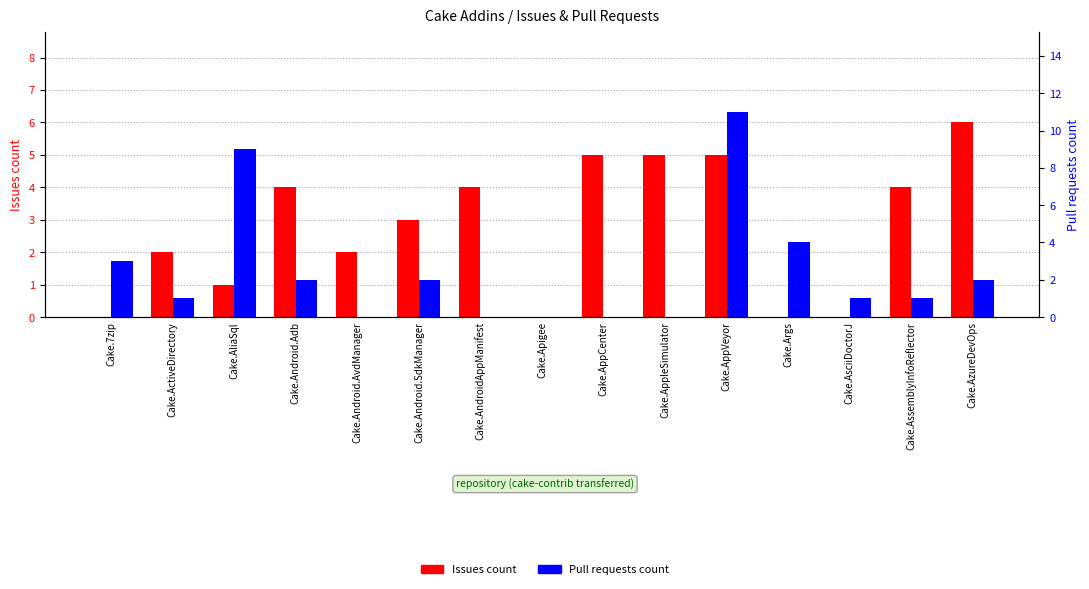

What is the value of the Pull requests count bar at the 15th from the left?

2